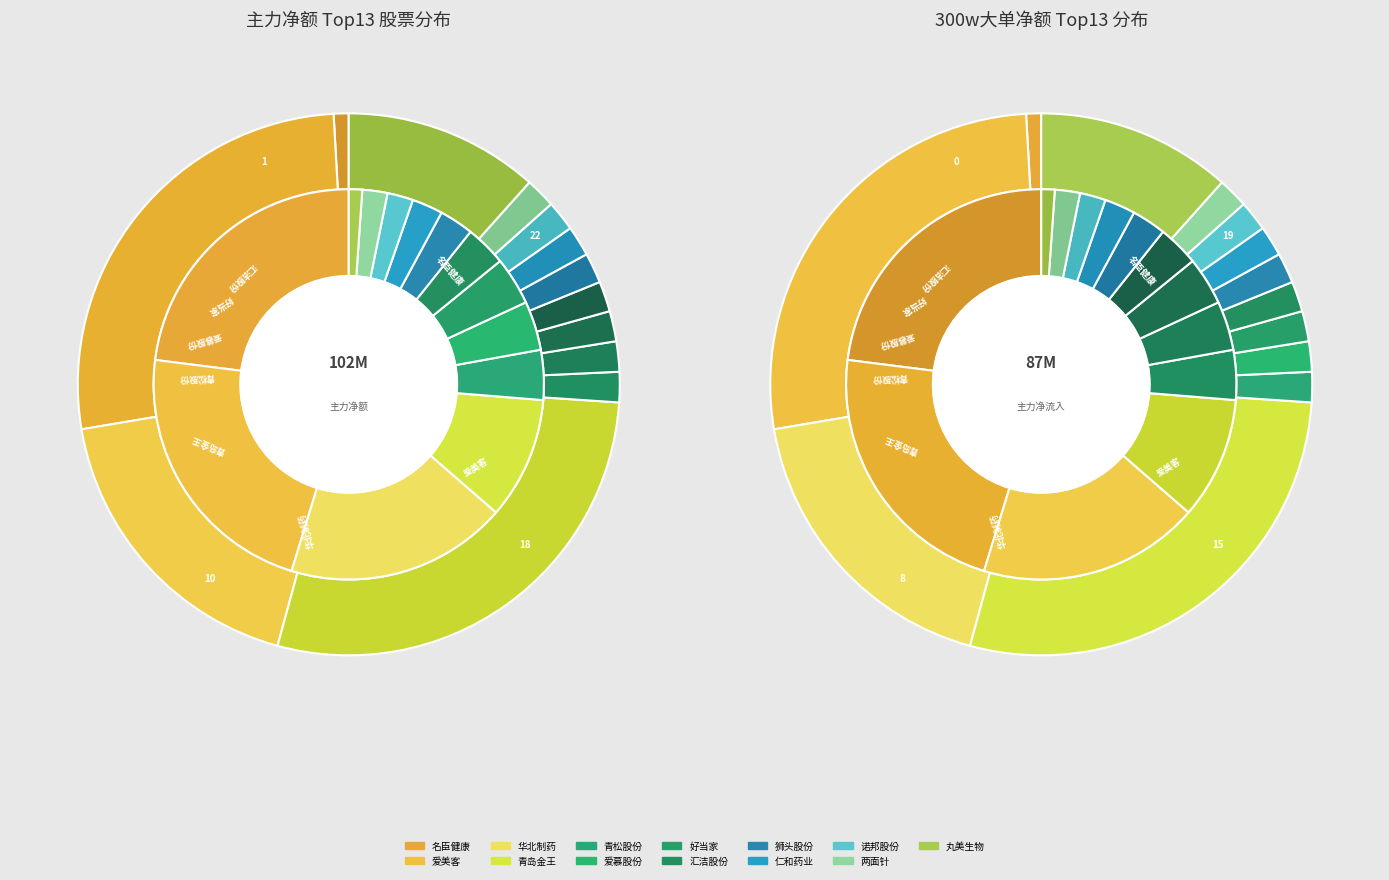

Rank the categories by 主力净额 value from lowest to highest.

丸美生物, 两面针, 诺邦股份, 仁和药业, 狮头股份, 汇洁股份, 好当家, 爱慕股份, 青松股份, 青岛金王, 华北制药, 爱美客, 名臣健康